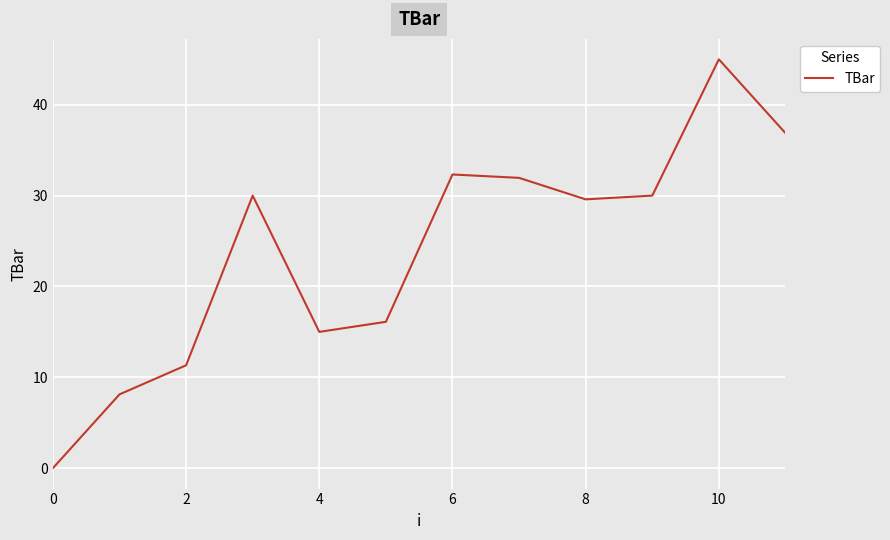

What is the difference between the maximum and minimum values?

45.0